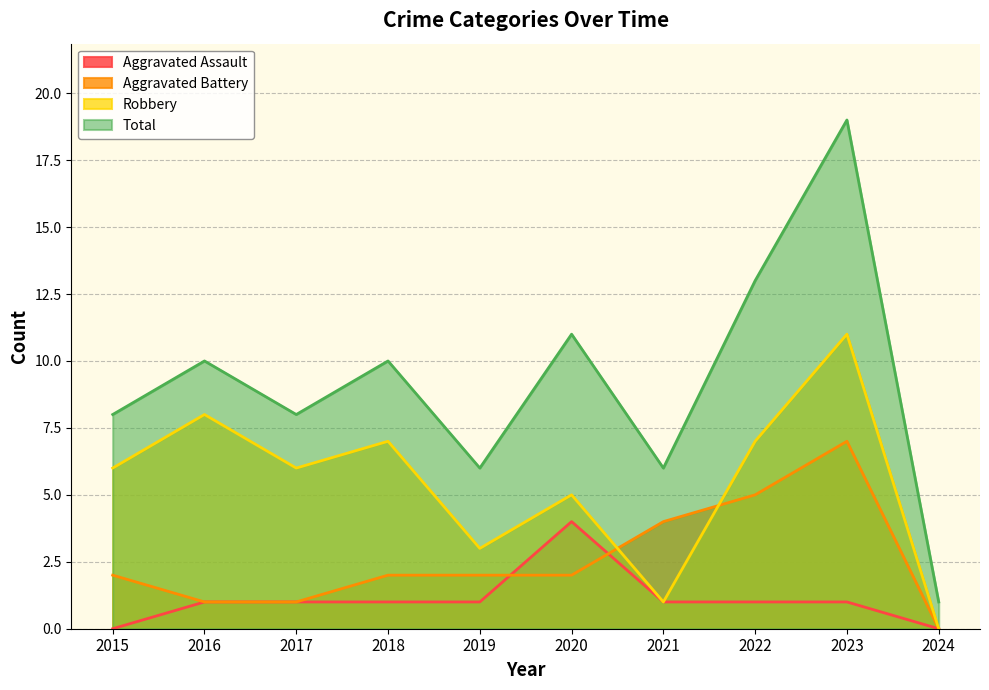

Is the value of Aggravated Assault at 2023 greater than the value of Aggravated Battery at 2023?

No